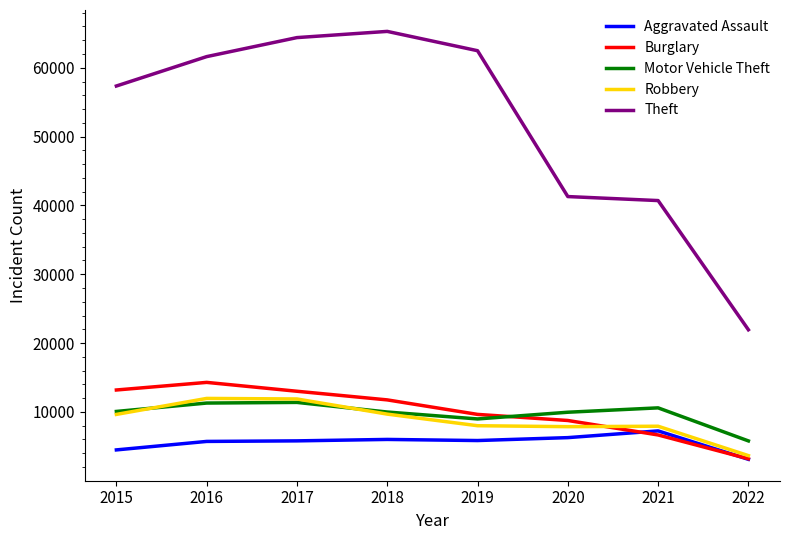

The value of Robbery at 2020 is 7855. True or false?

True